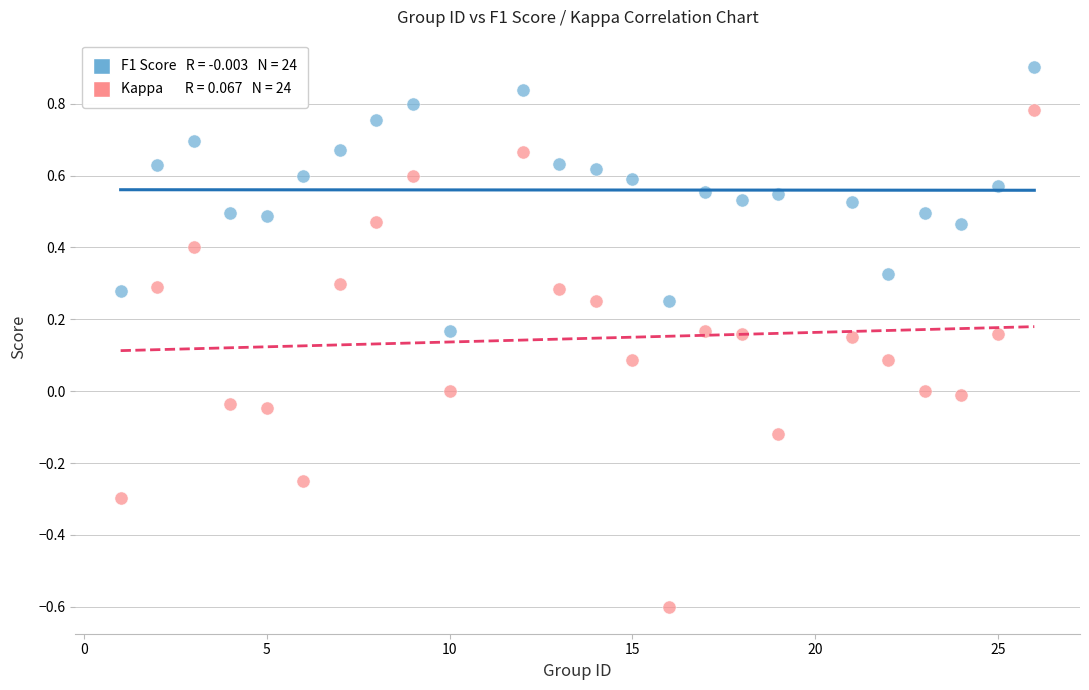

Across all data points, what is the range of X values (max minus min)?

25.0